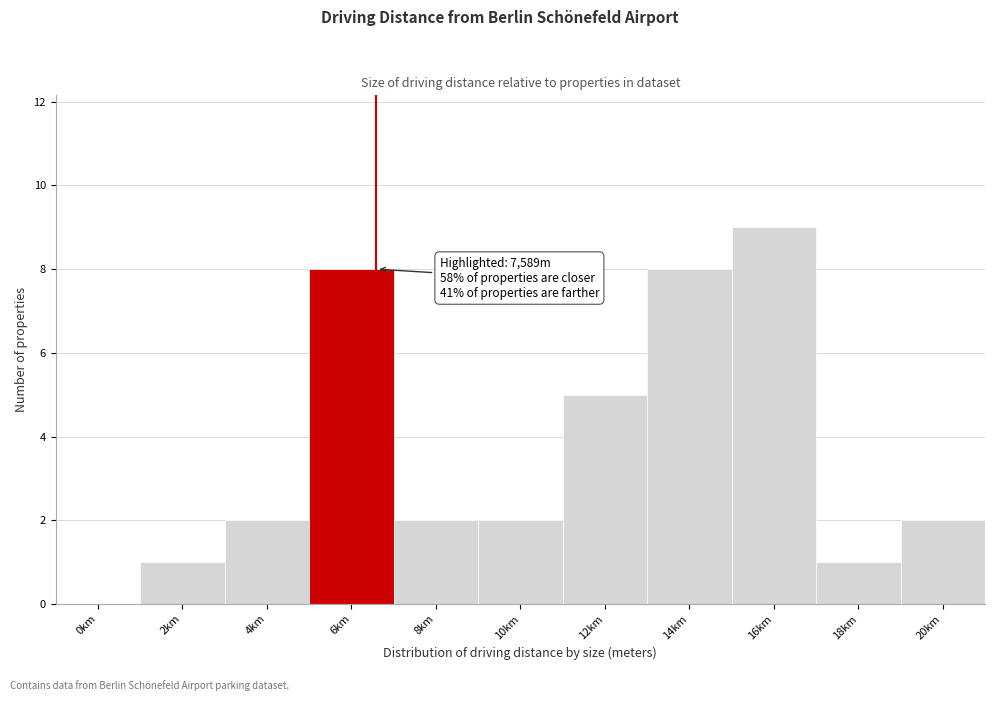

Reading left to right, what are all the values shown in this chart?

0km=0	2km=1	4km=2	6km=8	8km=2	10km=2	12km=5	14km=8	16km=9	18km=1	20km=2